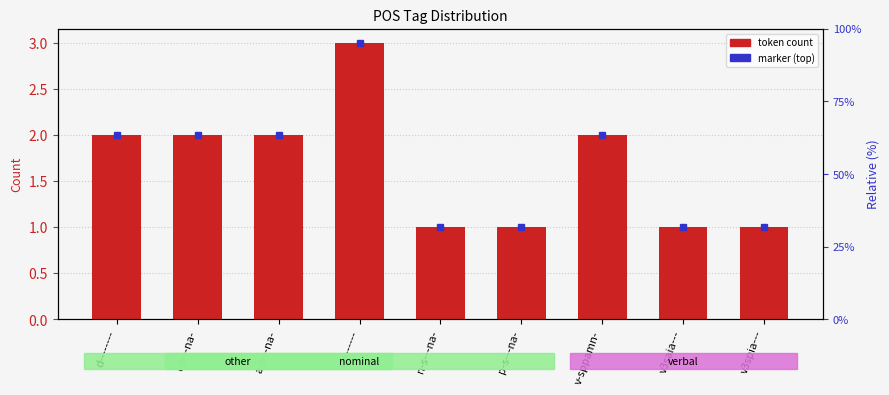

Reading right to left, transcribe all the data shown in this chart.

1	1	2	1	1	3	2	2	2